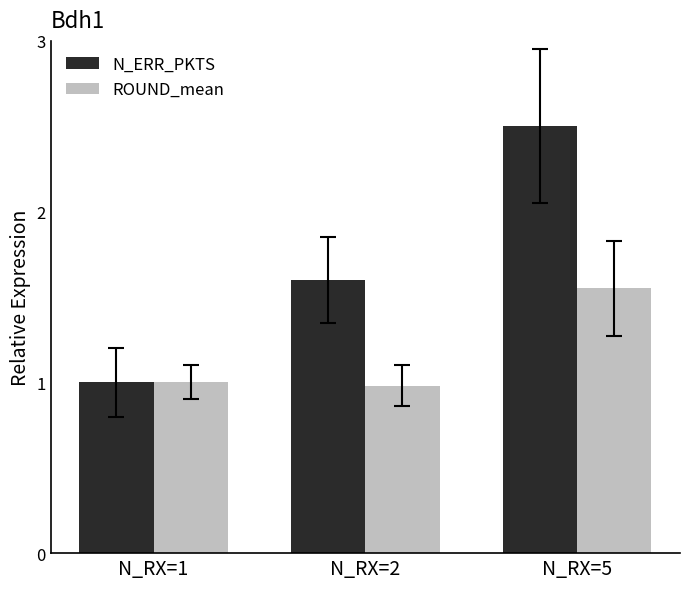

How many values in the ROUND_mean series are below 1?

1